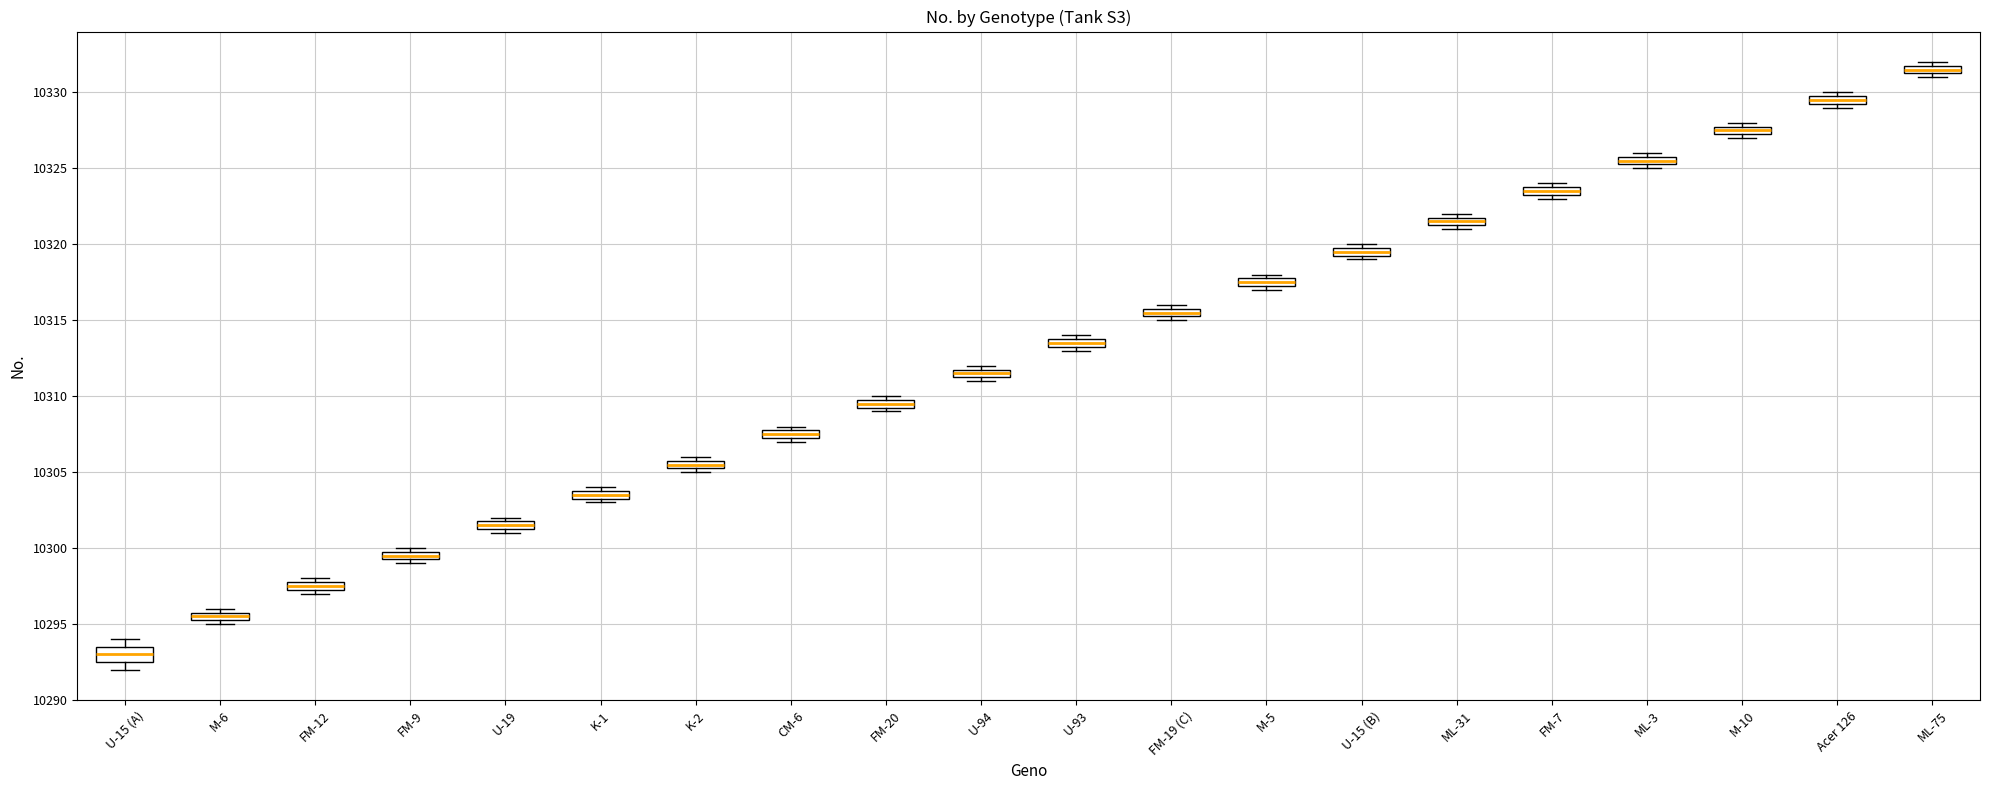

Where is the upper edge of the box for K-2 on the y-axis? The values are not printed on the chart, so give them approximately, as read against the axis.

10306.0